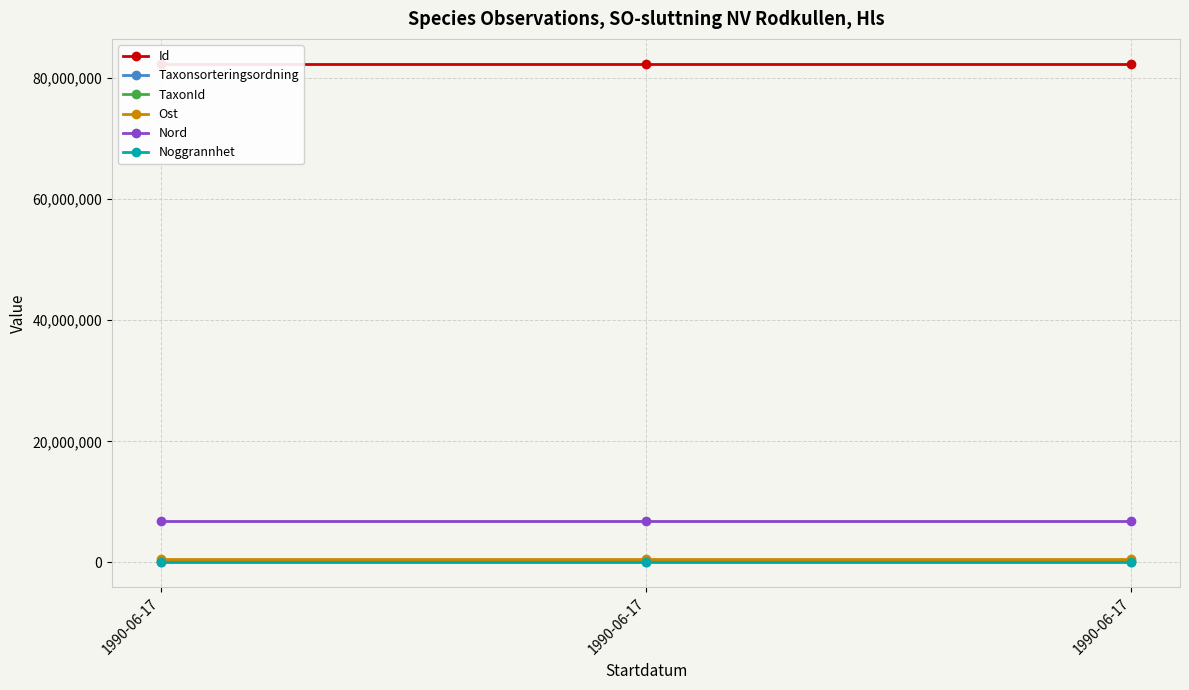

What is the value of the Taxonsorteringsordning point at the 1st from the left?

100834